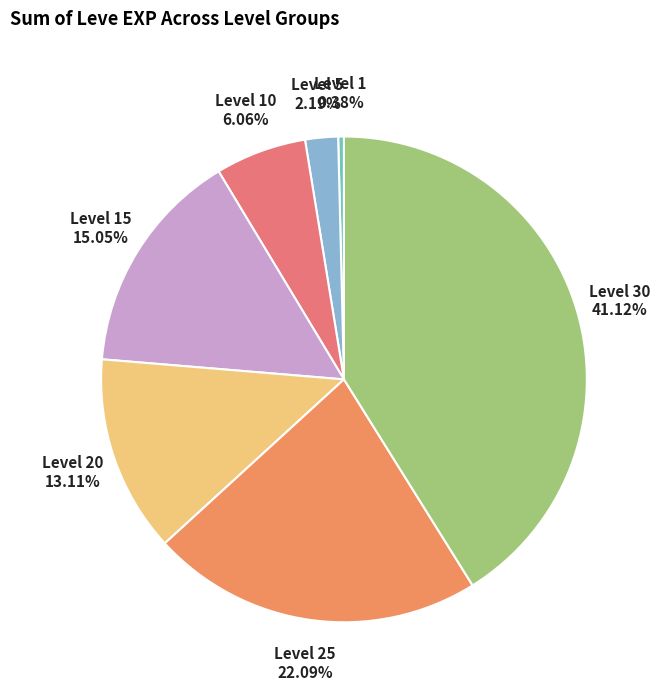

Is Level 20 the majority of the pie?

No